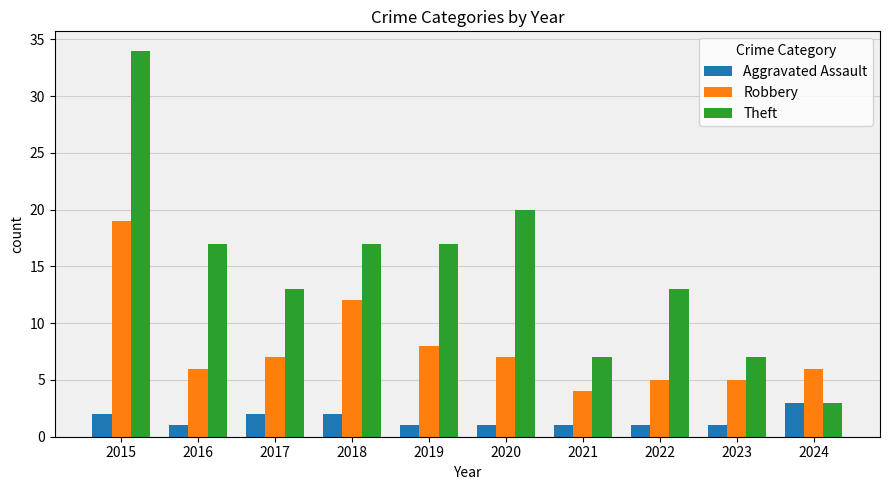

What is the spread (max minus min) of values at 2024?

3